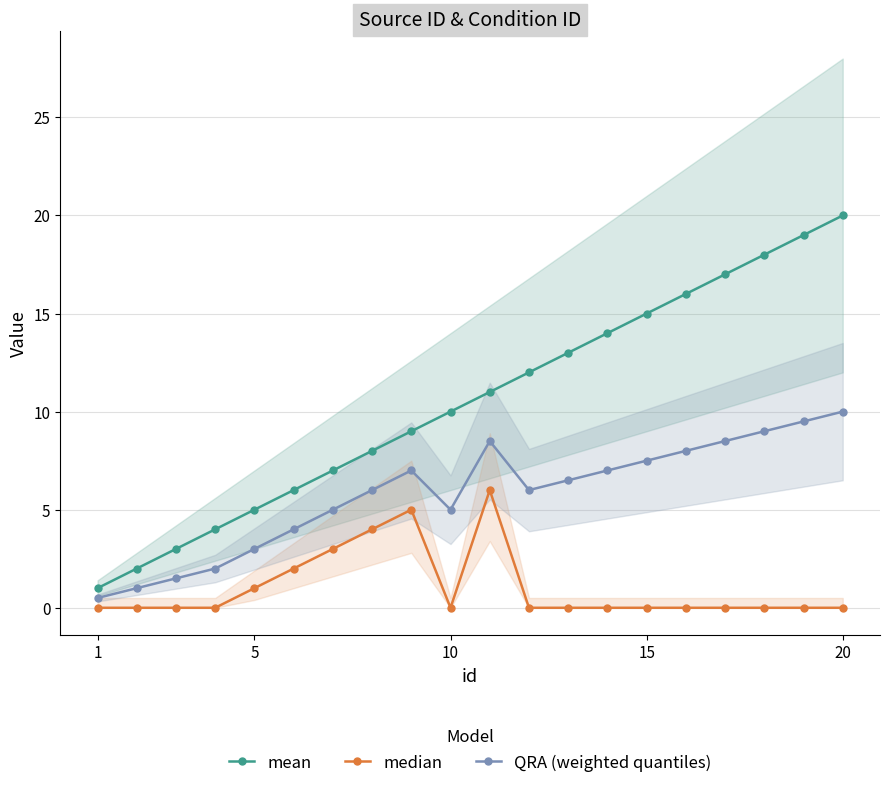

Where is mean nearest to the value 10?

10